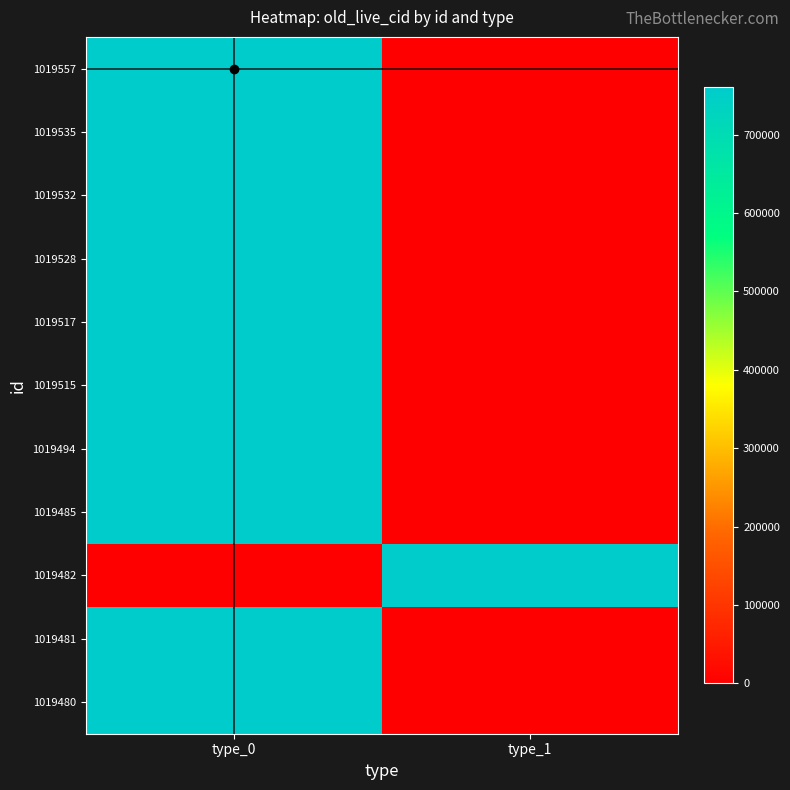

Reading right to left, extract all data points from this chart.

1019557: type_1=0	type_0=760395
1019535: type_1=0	type_0=760367
1019532: type_1=0	type_0=760356
1019528: type_1=0	type_0=760352
1019517: type_1=0	type_0=760339
1019515: type_1=0	type_0=760337
1019494: type_1=0	type_0=760315
1019485: type_1=0	type_0=760306
1019482: type_1=760303	type_0=0
1019481: type_1=0	type_0=760302
1019480: type_1=0	type_0=760301